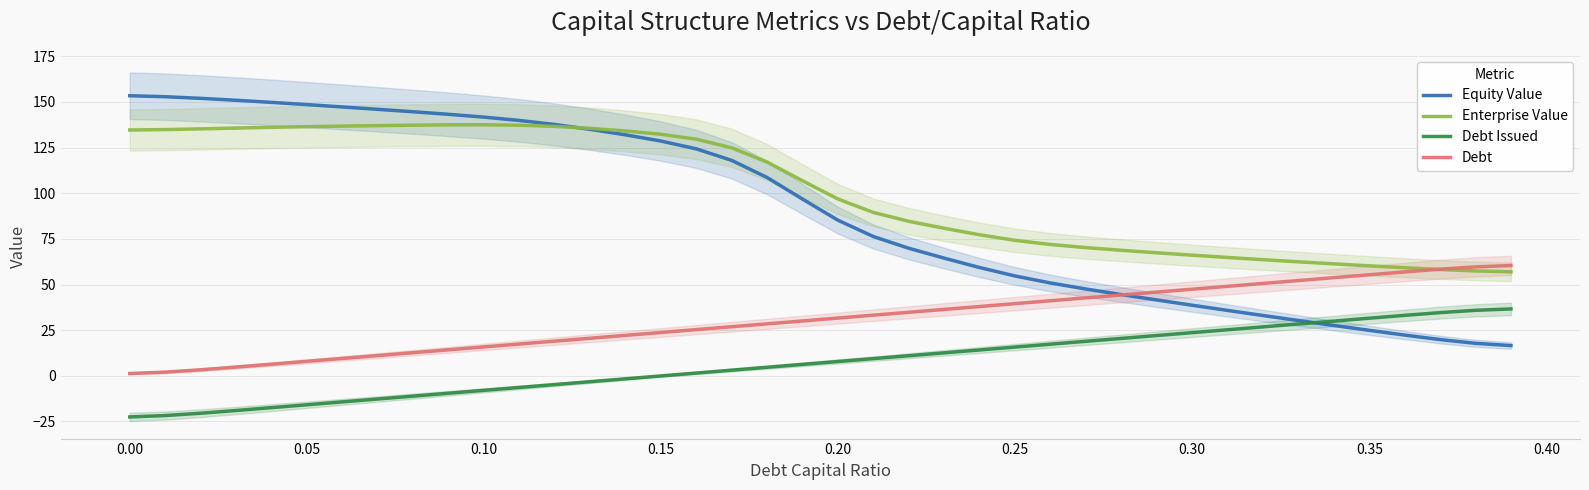

What is the sum of all Debt values?

1233.2